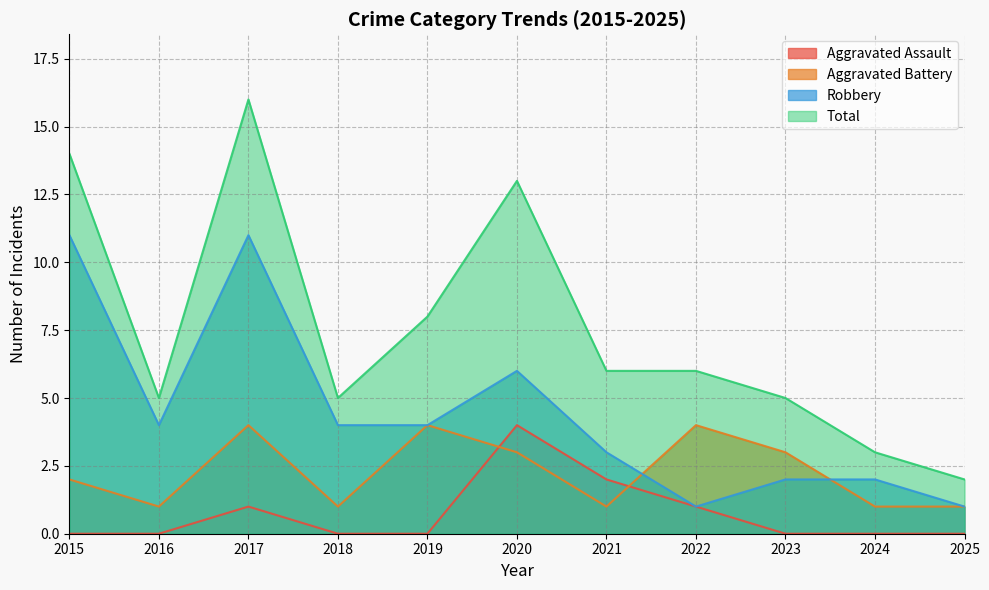

What is the spread (max minus min) of values at 2024?

3